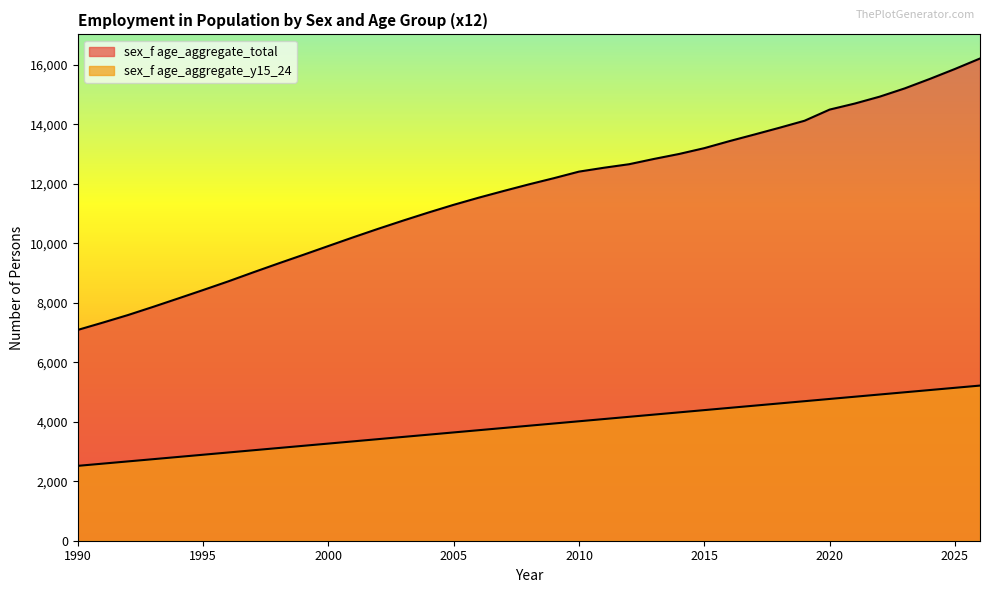

Read the sex_f age_aggregate_total value at 2000.

9908.5